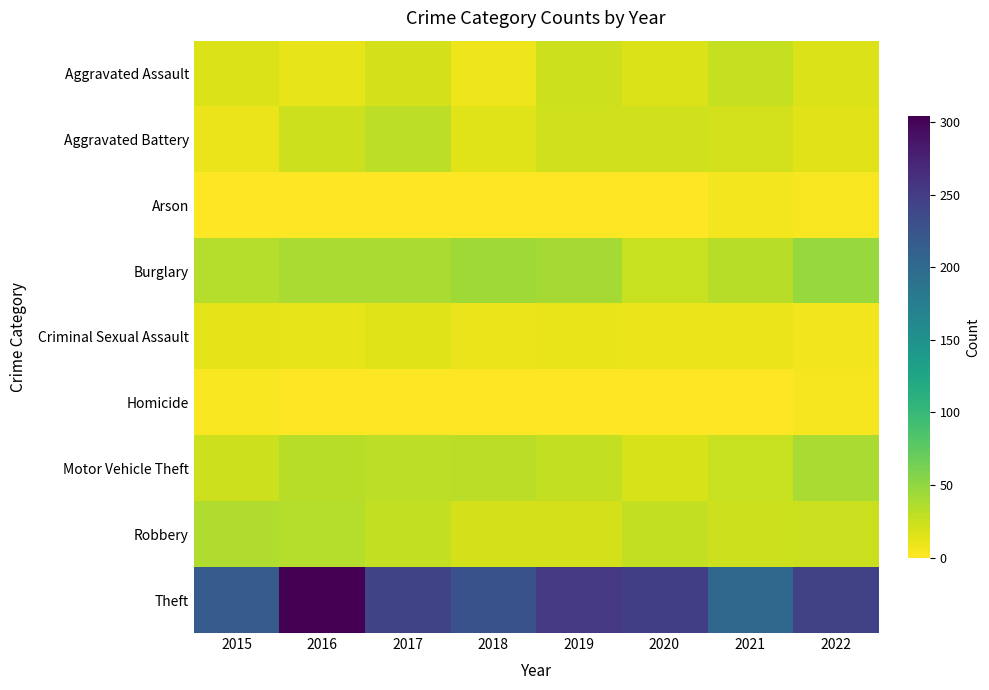

Which series changed the most between 2021 and 2022?

Theft